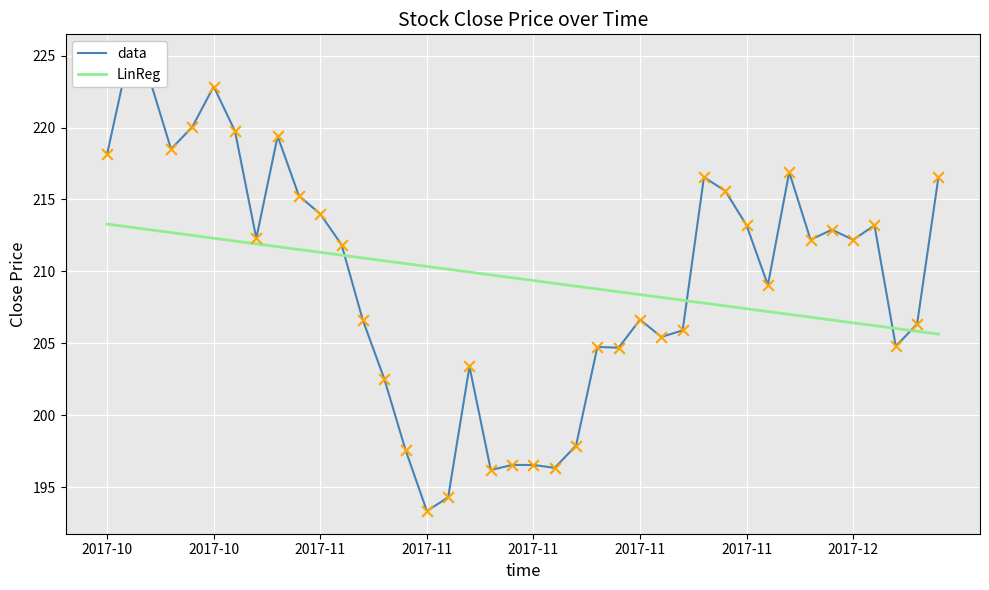

Is the value of LinReg at 28 greater than the value of data at 39?

No